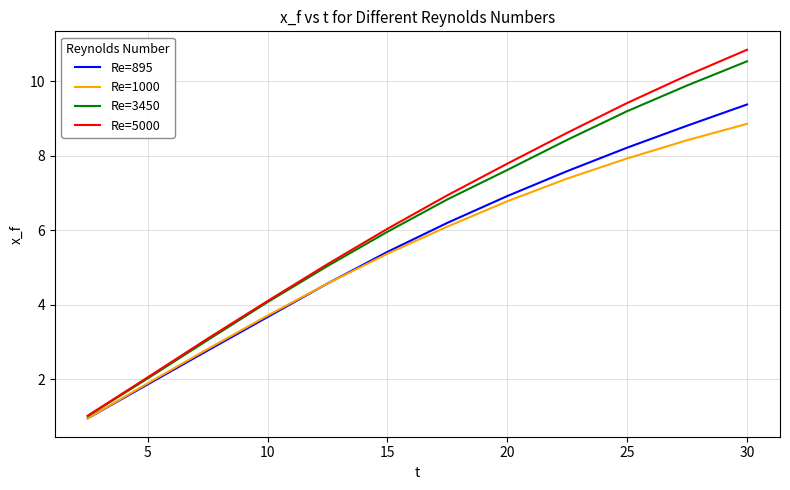

What is the difference between the maximum and minimum values in the Re=3450 series?

9.5